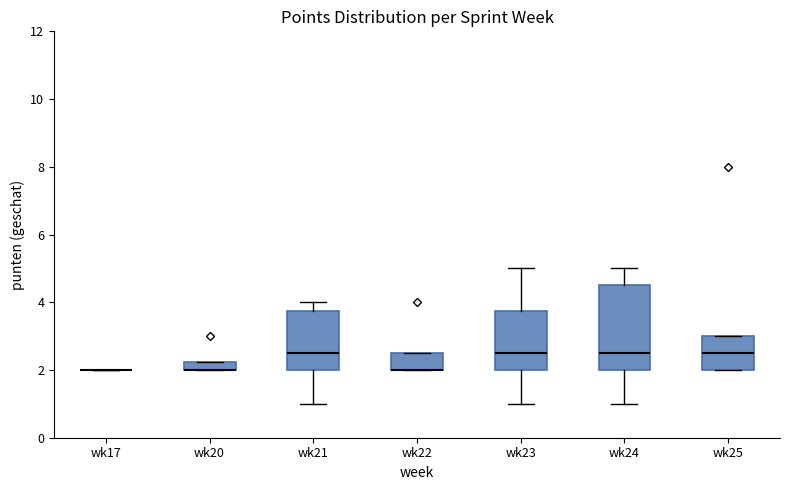

Where is the lower edge of the box for wk21 on the y-axis? The values are not printed on the chart, so give them approximately, as read against the axis.

2.0